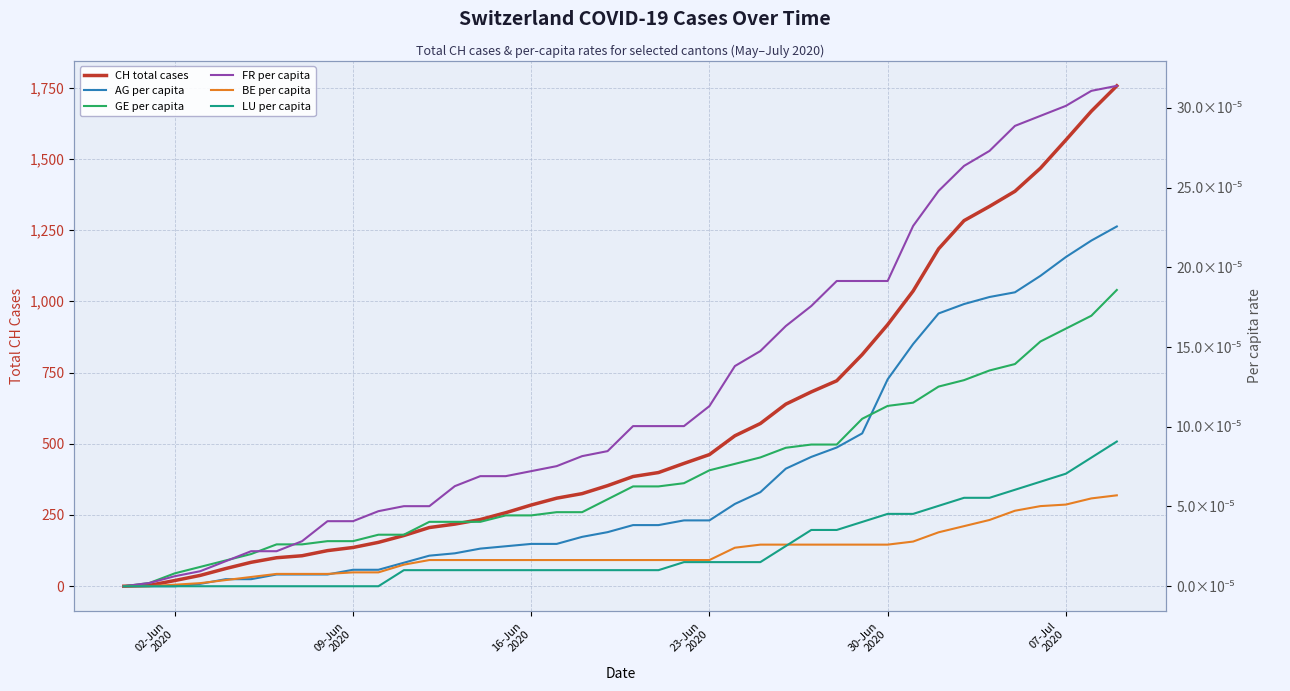

True or false: AG per capita and CH total cases cross at least once.

False